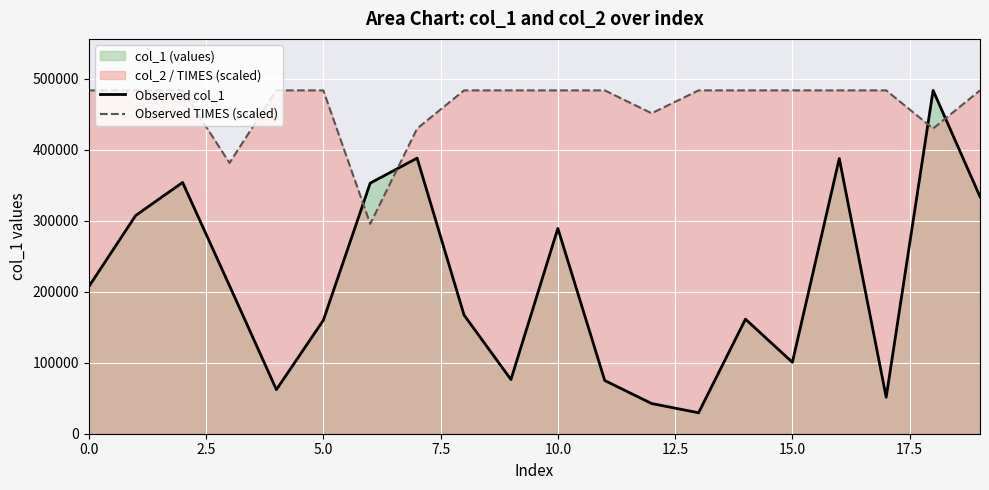

List the series in order of their overall mean, highest first.

Observed TIMES (scaled), Observed col_1